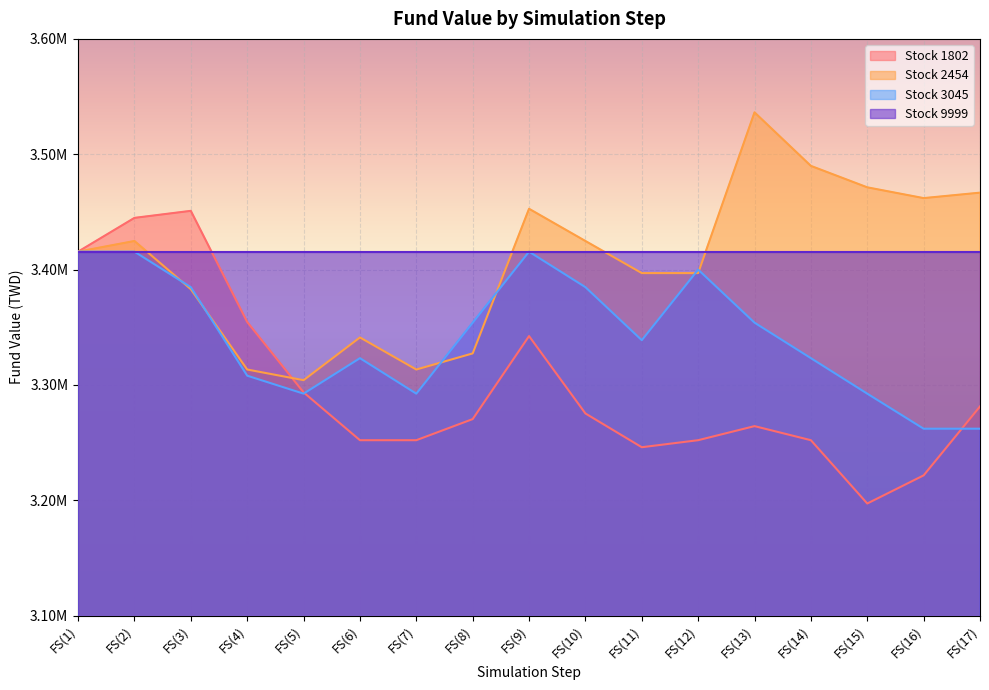

True or false: Stock 1802 has a value of 3252041 at FS(7).

True